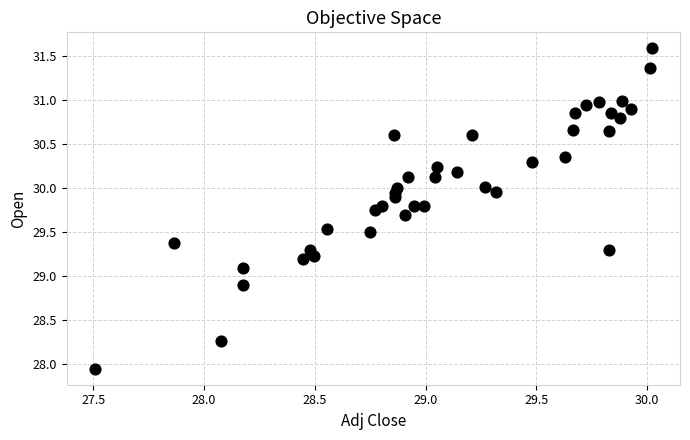

What is the range of Y values (max minus min)?

3.6